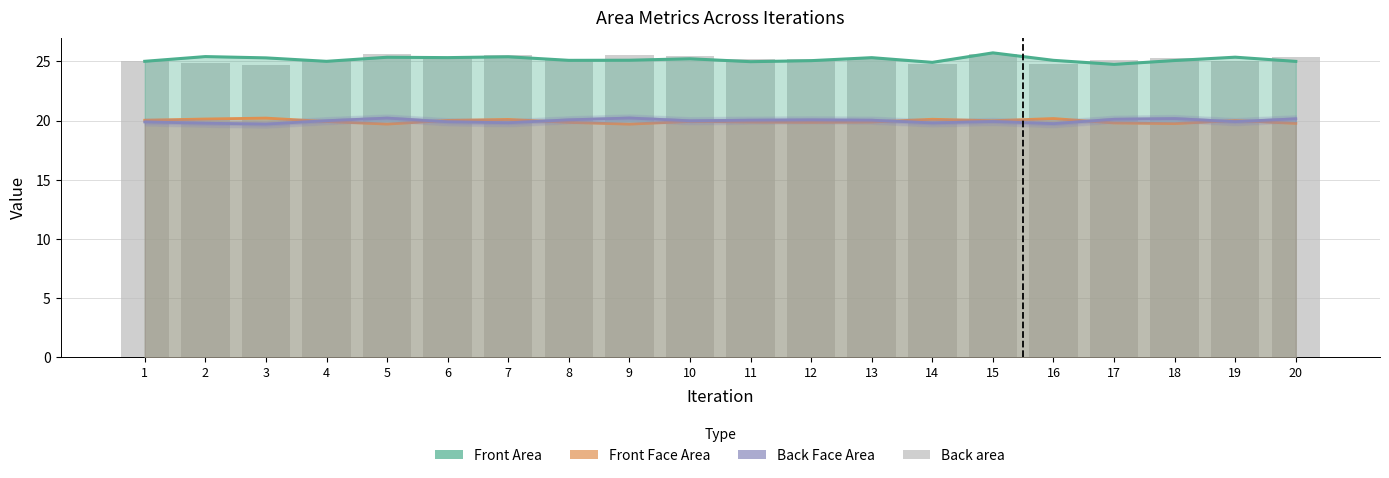

What is the value of the Front Area bar at the 20th from the left?

25.0